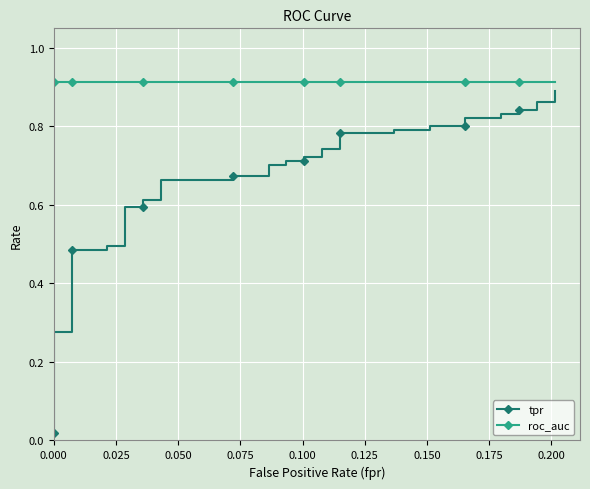

True or false: tpr and roc_auc intersect in this chart.

False